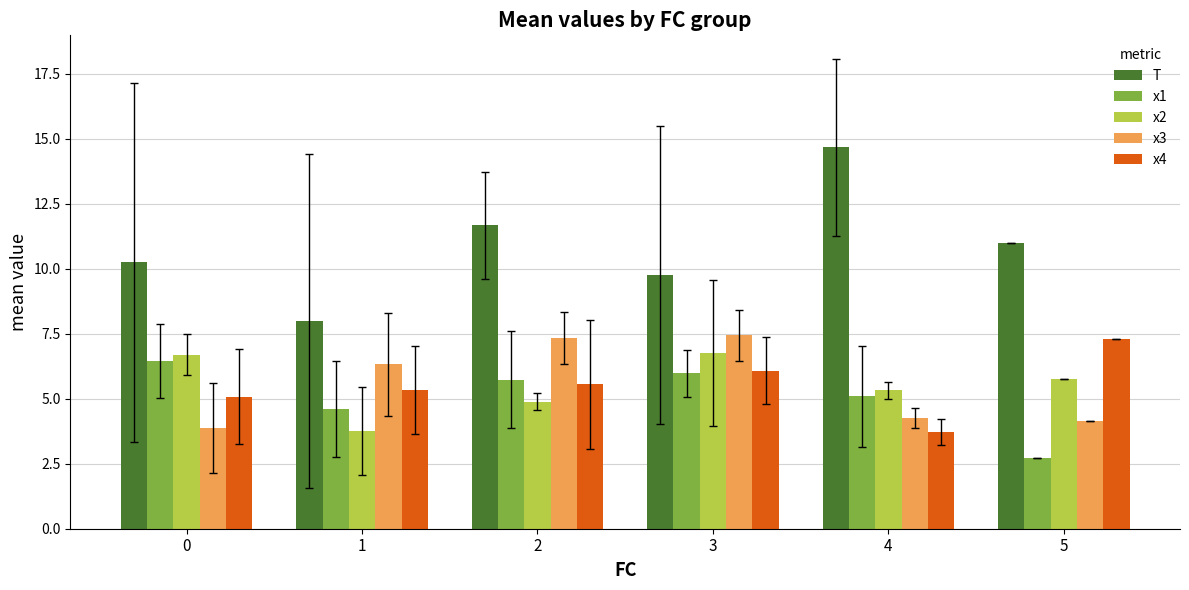

What is the difference between the maximum and minimum values in the x1 series?

3.7